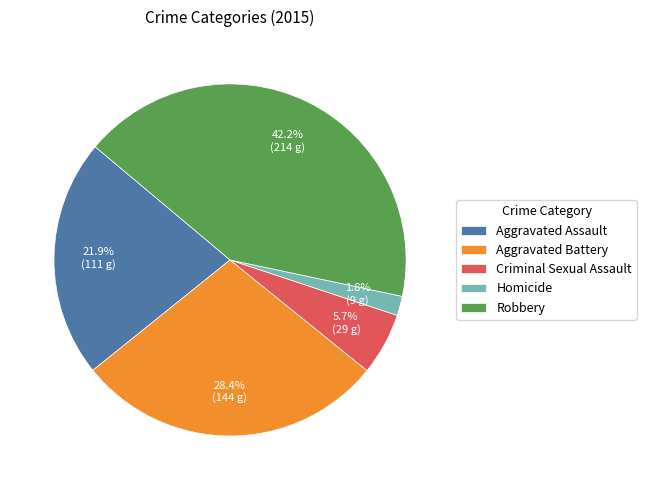

What percentage is NOT represented by Aggravated Battery?

71.6%